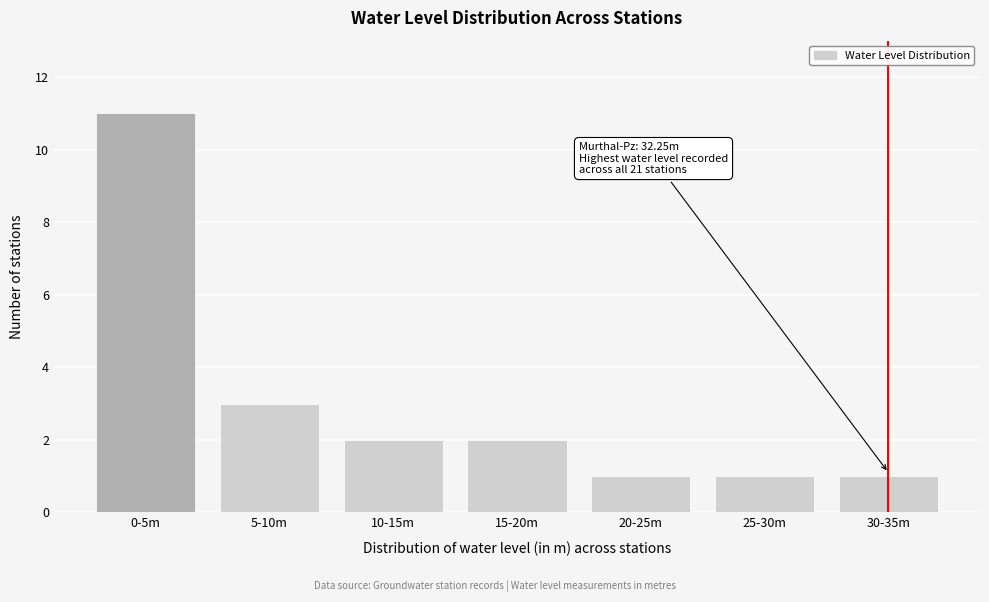

Reading left to right, transcribe all the data shown in this chart.

0-5m=11	5-10m=3	10-15m=2	15-20m=2	20-25m=1	25-30m=1	30-35m=1